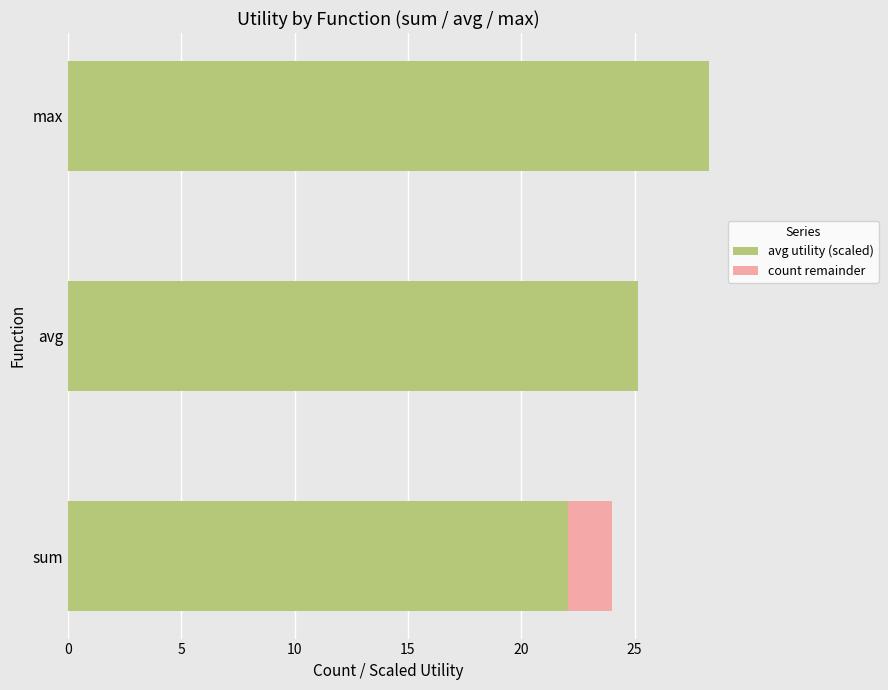

What is the average value of the avg utility (scaled) series?

25.2